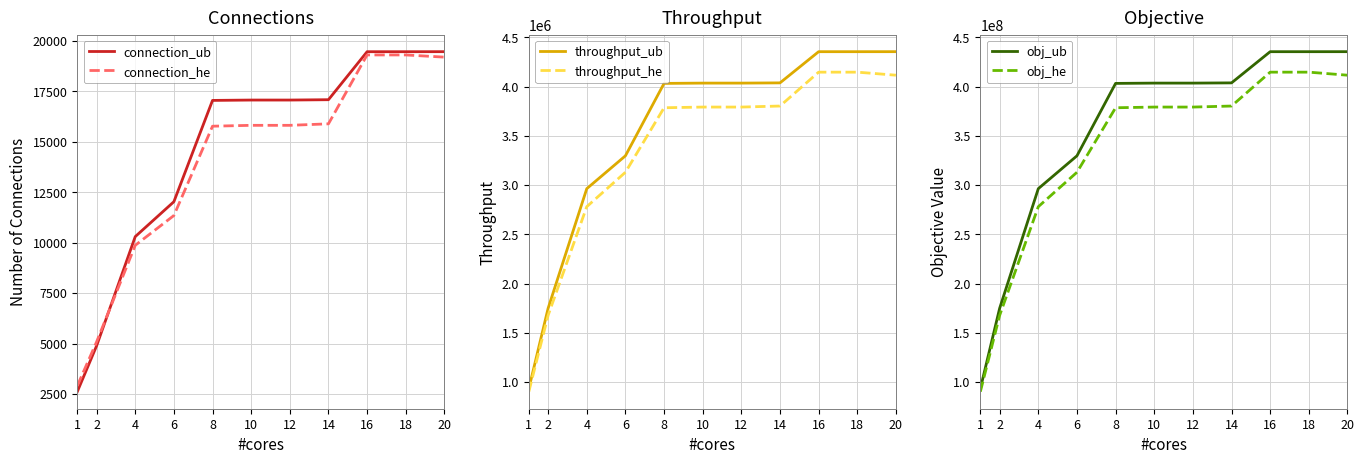

What is the average value of the obj_he series?

327894019